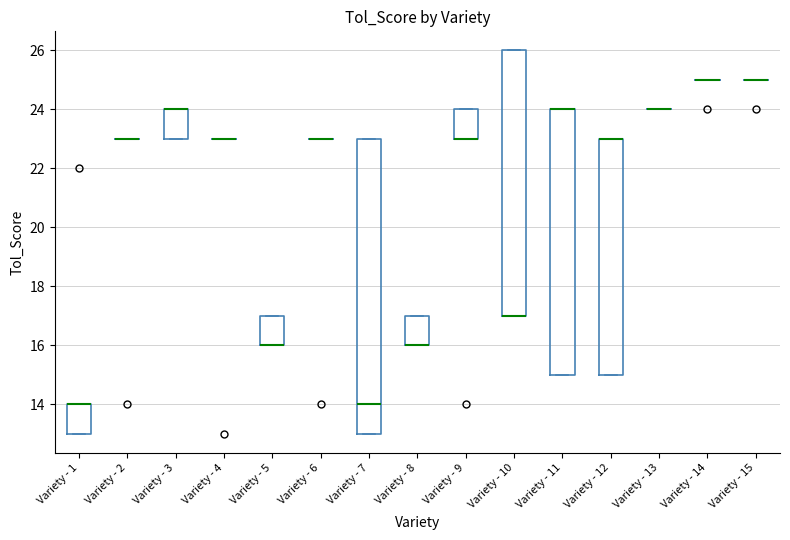

Reading left to right, read every box against the y-axis: the position of its median line, the range the box covers, and the ends of its whiskers. The values are not printed on the chart, so give them approximately, as read against the axis.

Variety - 1: median 14 (drawn on the box's upper edge), box 13 to 14, whiskers 13 to 14
Variety - 2: box collapsed to a line at 23, whiskers 23 to 23
Variety - 3: median 24 (drawn on the box's upper edge), box 23 to 24, whiskers 23 to 24
Variety - 4: box collapsed to a line at 23, whiskers 23 to 23
Variety - 5: median 16 (drawn on the box's lower edge), box 16 to 17, whiskers 16 to 17
Variety - 6: box collapsed to a line at 23, whiskers 23 to 23
Variety - 7: median 14, box 13 to 23, whiskers 13 to 23
Variety - 8: median 16 (drawn on the box's lower edge), box 16 to 17, whiskers 16 to 17
Variety - 9: median 23 (drawn on the box's lower edge), box 23 to 24, whiskers 23 to 24
Variety - 10: median 17 (drawn on the box's lower edge), box 17 to 26, whiskers 17 to 26
Variety - 11: median 24 (drawn on the box's upper edge), box 15 to 24, whiskers 15 to 24
Variety - 12: median 23 (drawn on the box's upper edge), box 15 to 23, whiskers 15 to 23
Variety - 13: box collapsed to a line at 24, whiskers 24 to 24
Variety - 14: box collapsed to a line at 25, whiskers 25 to 25
Variety - 15: box collapsed to a line at 25, whiskers 25 to 25